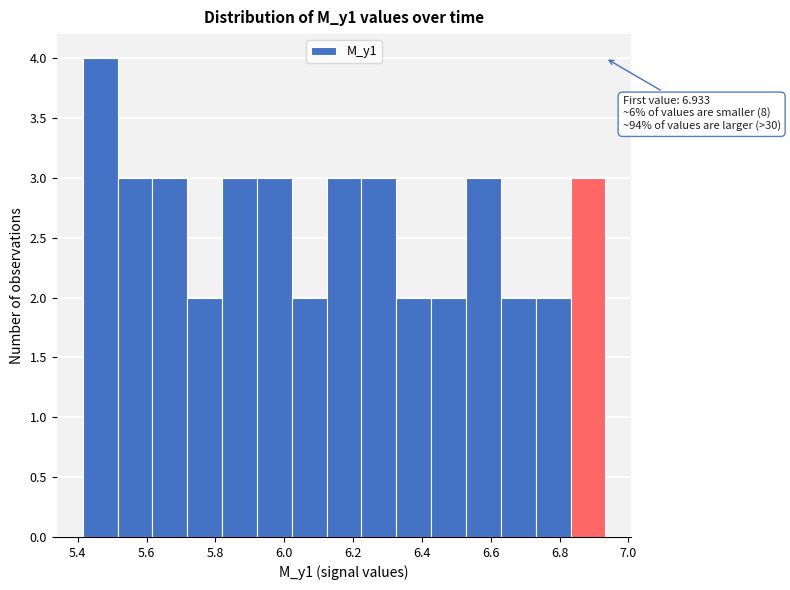

Over which range of the x-axis is the bar tallest?

5.42 to 5.52